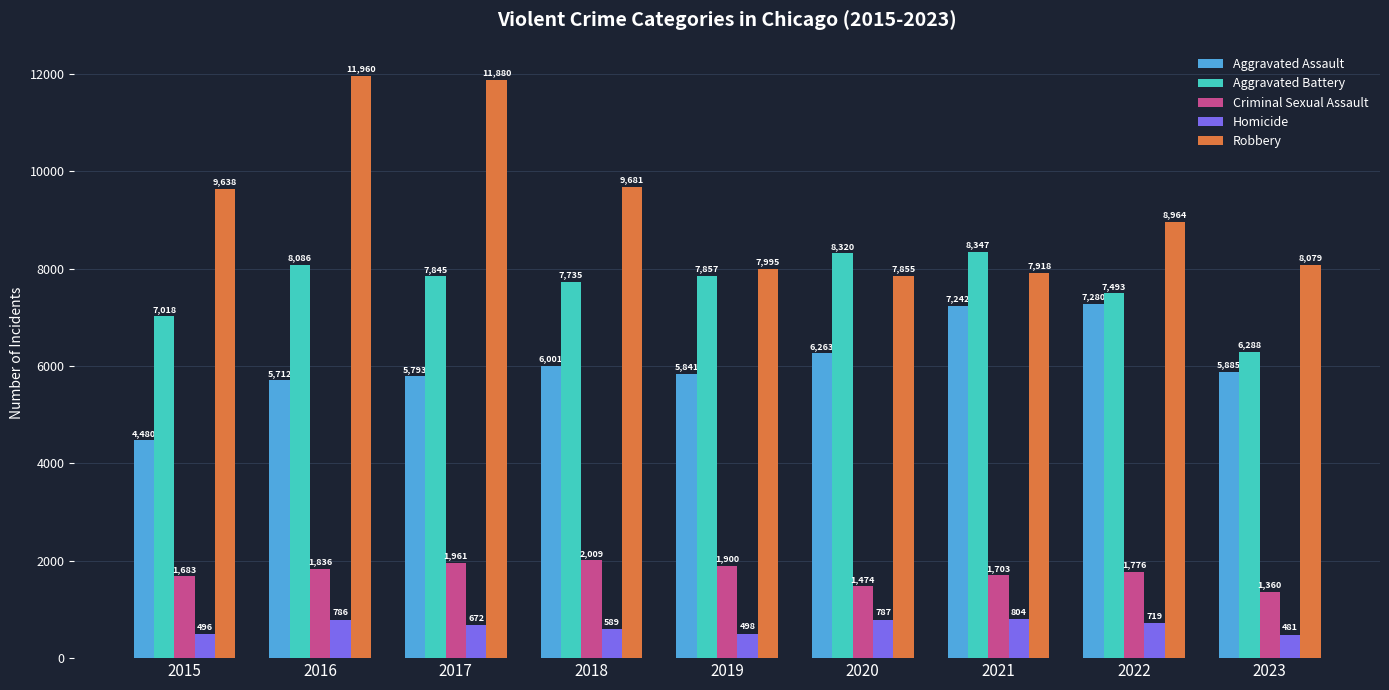

True or false: Aggravated Assault has a value of 2165 at 2023.

False